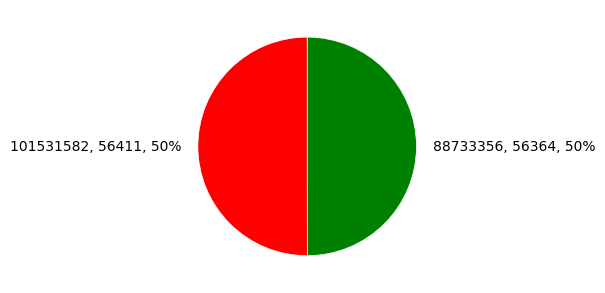

To the nearest percent, what percentage of the pie is 88733356?

50%